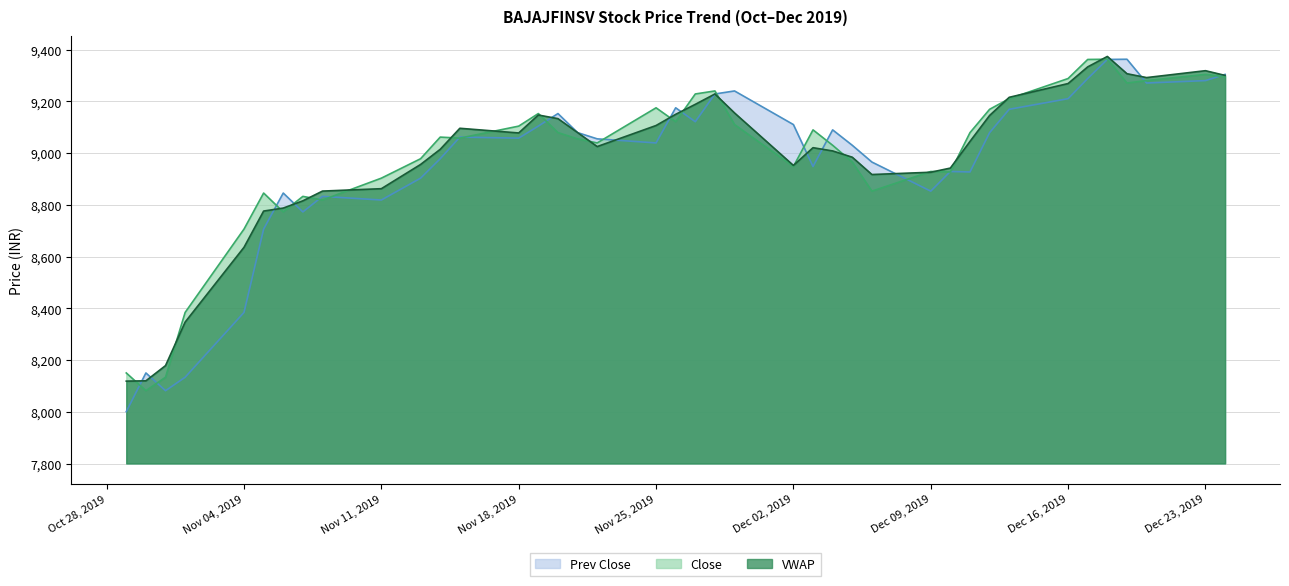

True or false: Close has a value of 9288.1 at Dec 16, 2019.

True